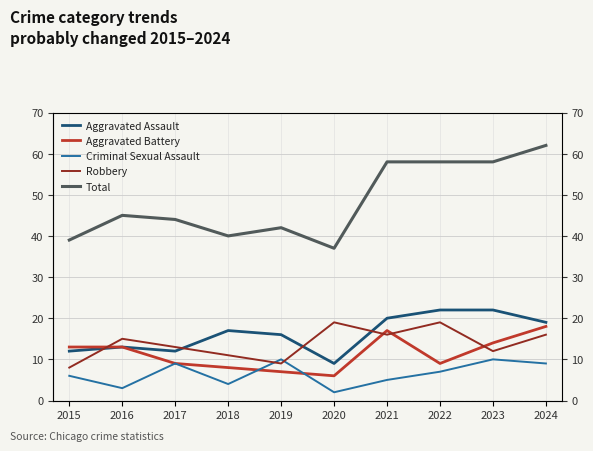

Count the number of data series in this chart.

5